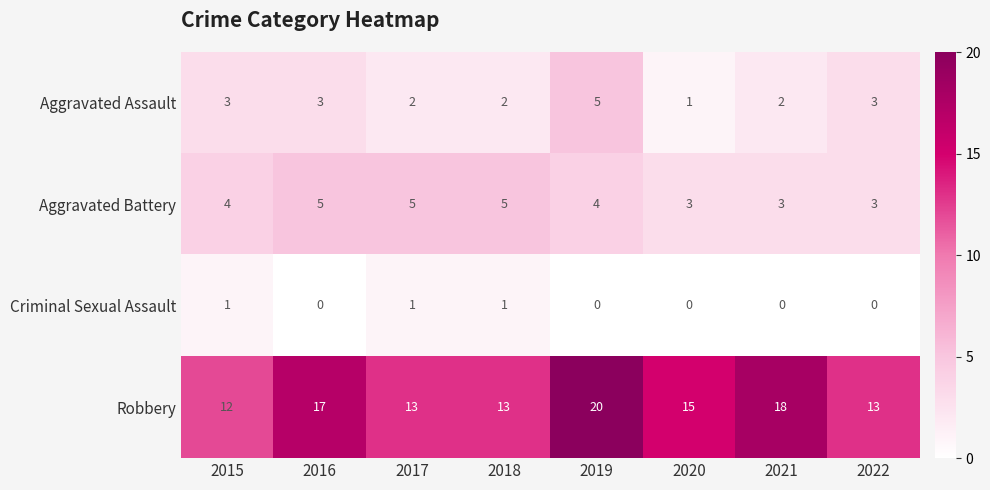

What value does the Aggravated Battery series have at 2015?

4